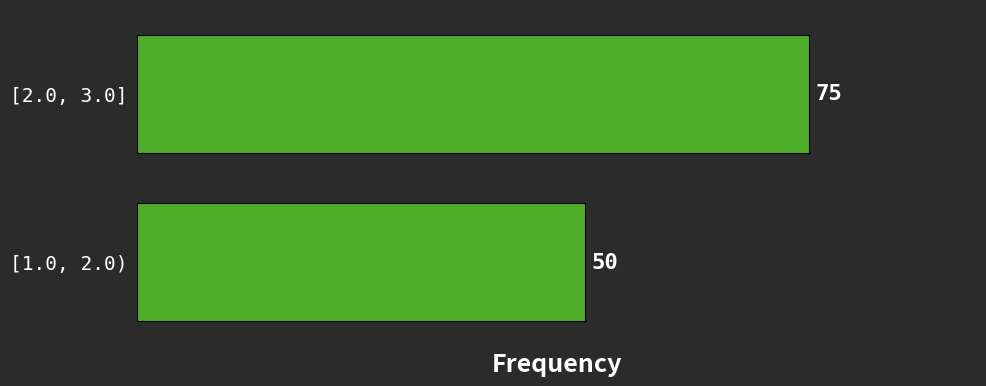

Reading bottom to top, extract all data points from this chart.

[1.0, 2.0)=50	[2.0, 3.0]=75